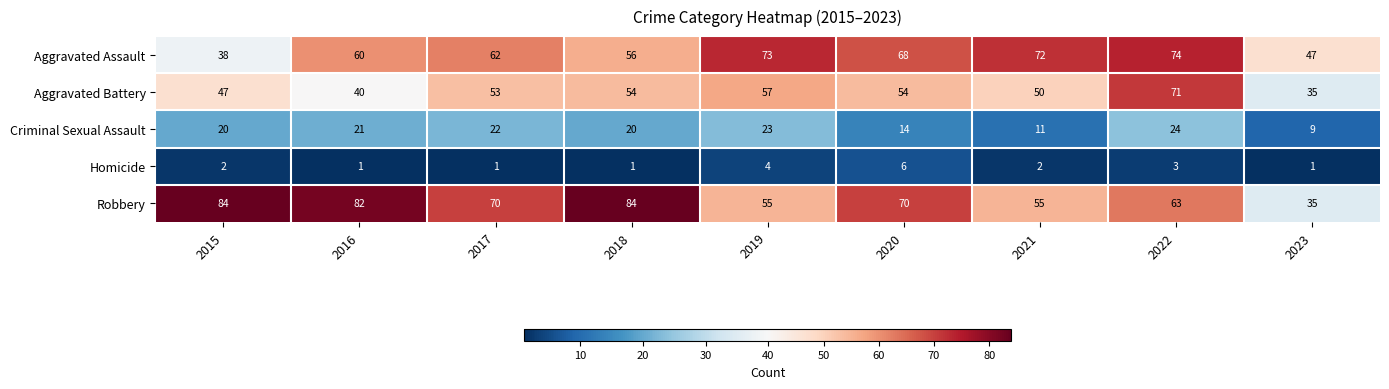

What is the difference between the second highest and minimum values in the Homicide series?

3